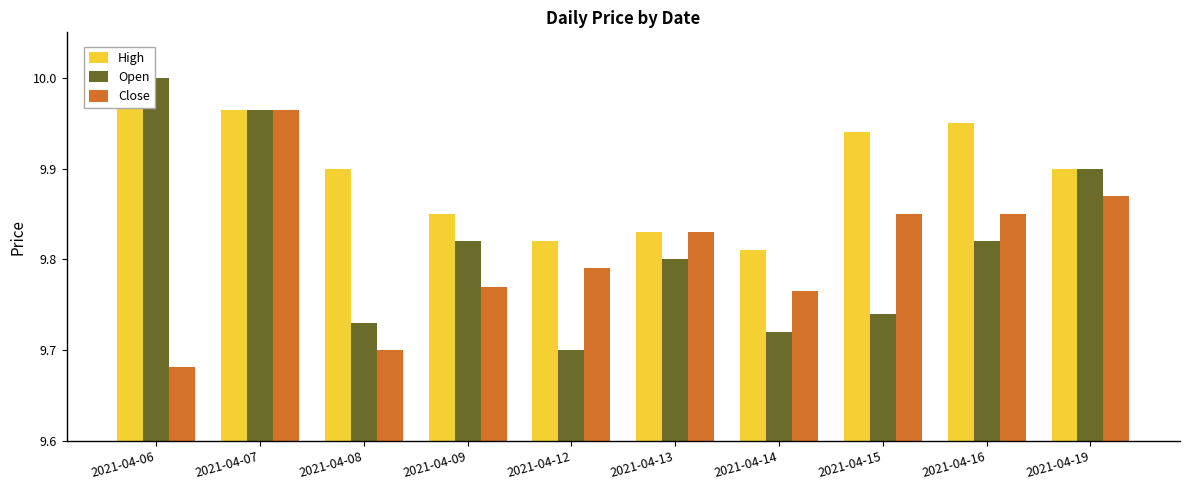

Which series has the largest total across all categories?

High